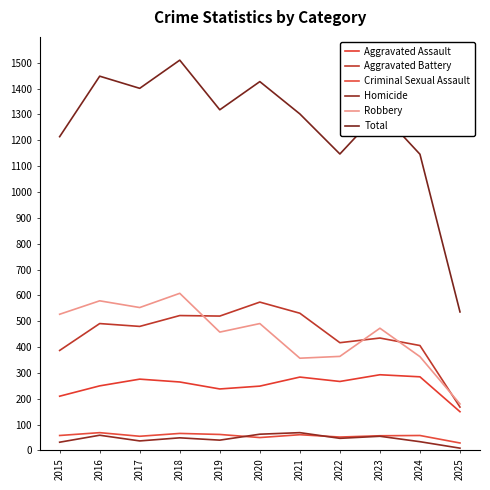

At which label is Criminal Sexual Assault closest to 49?

2020